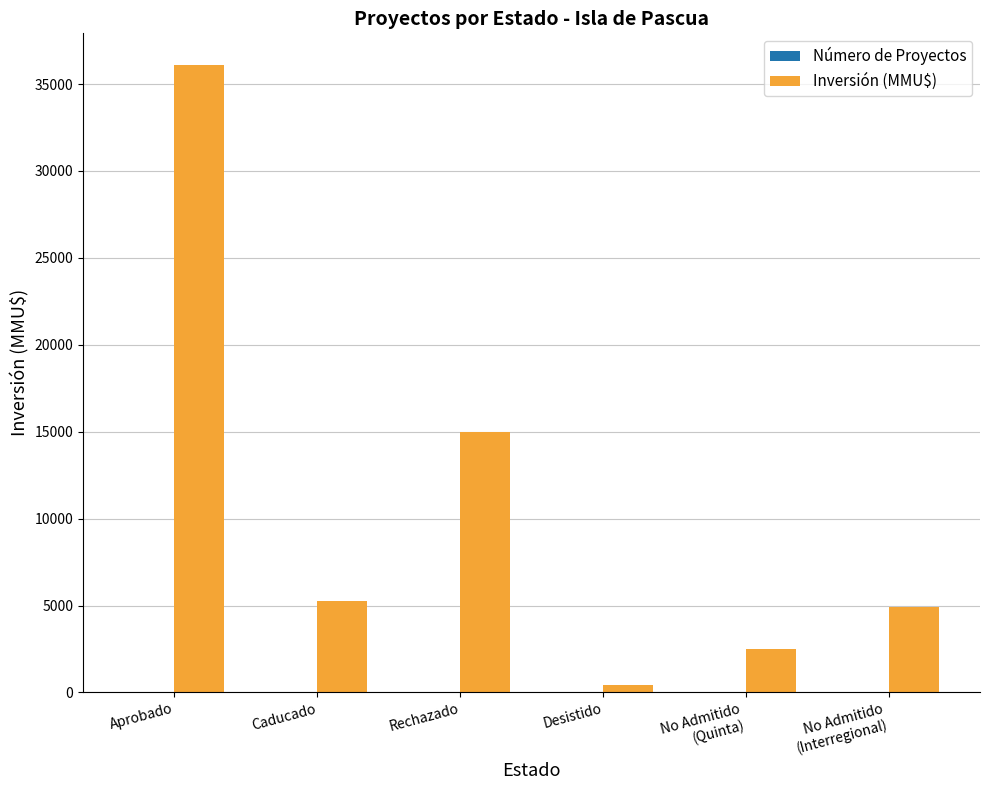

At which category does the chart reach its peak across all series?

Aprobado